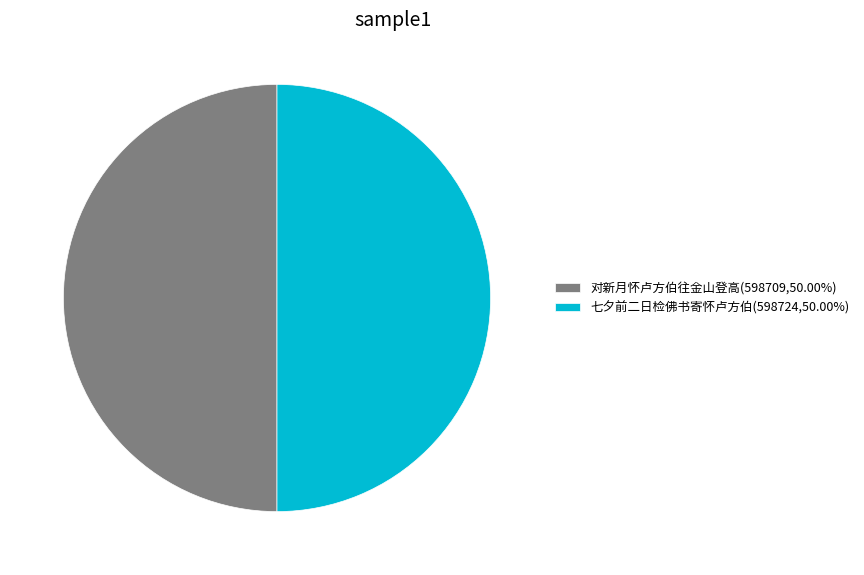

What is the ratio of the value at 对新月怀卢方伯往金山登高(598709,50.00%) to the value at 七夕前二日检佛书寄怀卢方伯(598724,50.00%)?

1.0